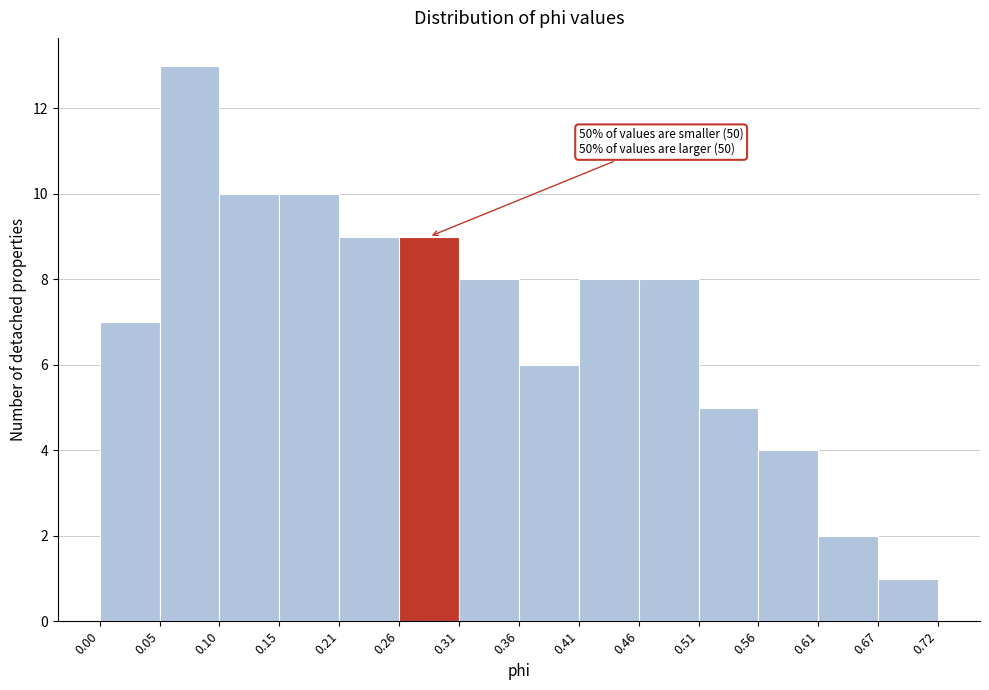

Over which range of the x-axis is the bar tallest?

0.05 to 0.10